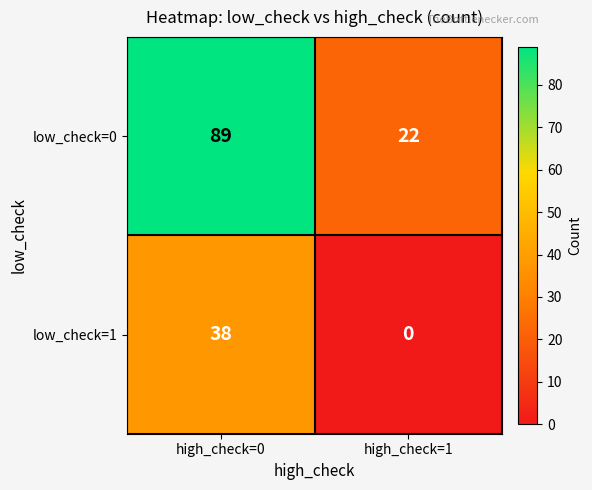

List the series in order of their overall mean, lowest first.

low_check=1, low_check=0